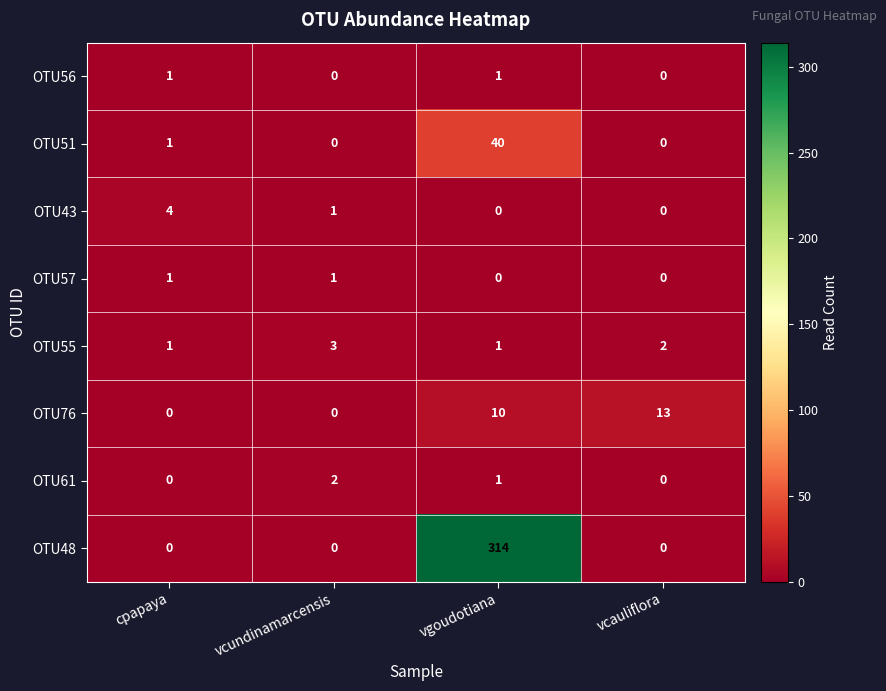

The value of OTU61 at vgoudotiana is 2. True or false?

False